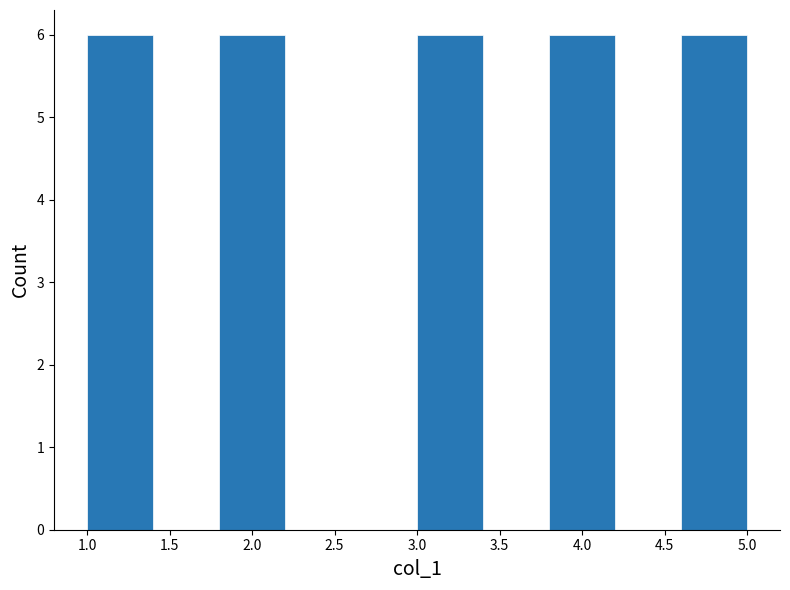

Reading left to right, list every bar in this chart as the range it spans on the x-axis followed by its height. The values are not printed on the chart, so give them approximately, as read against the axis.

1.0 to 1.4: 6
1.4 to 1.8: 0
1.8 to 2.2: 6
2.2 to 2.6: 0
2.6 to 3.0: 0
3.0 to 3.4: 6
3.4 to 3.8: 0
3.8 to 4.2: 6
4.2 to 4.6: 0
4.6 to 5.0: 6